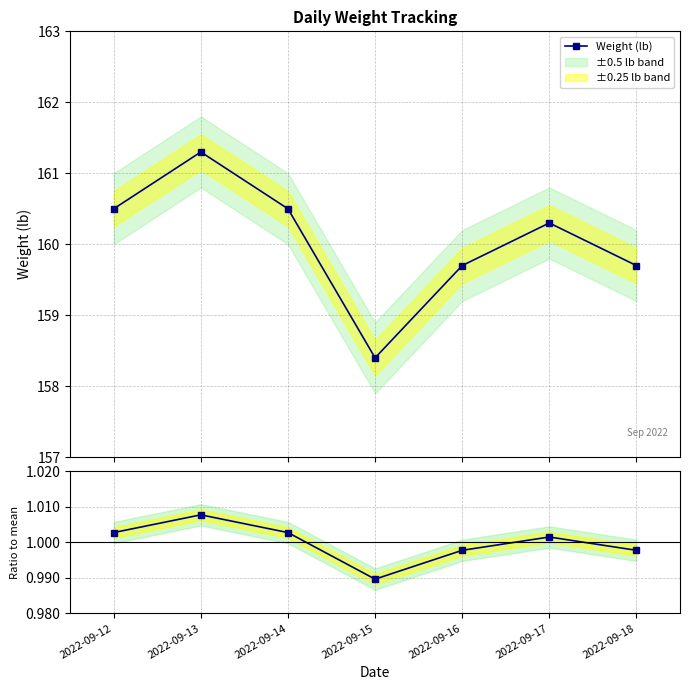

Rank the series at 2022-09-17 from highest to lowest value.

Weight (lb), Ratio to mean